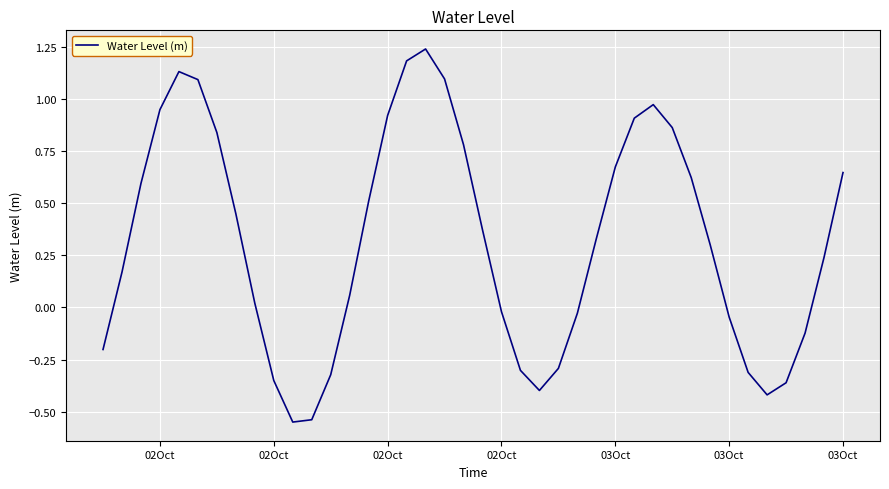

Is this an area chart (filled region under the line)?

No